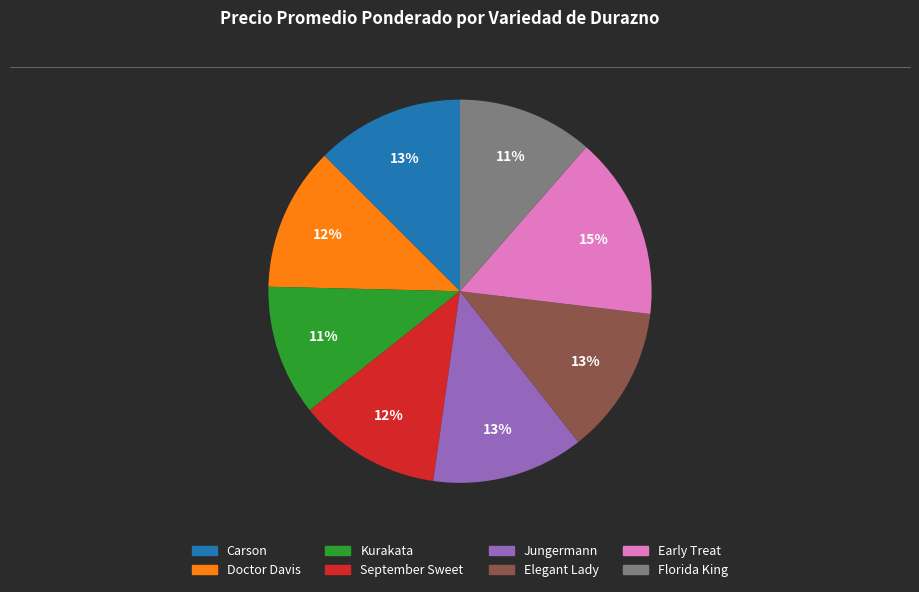

Is there any slice that represents more than half of the pie?

No